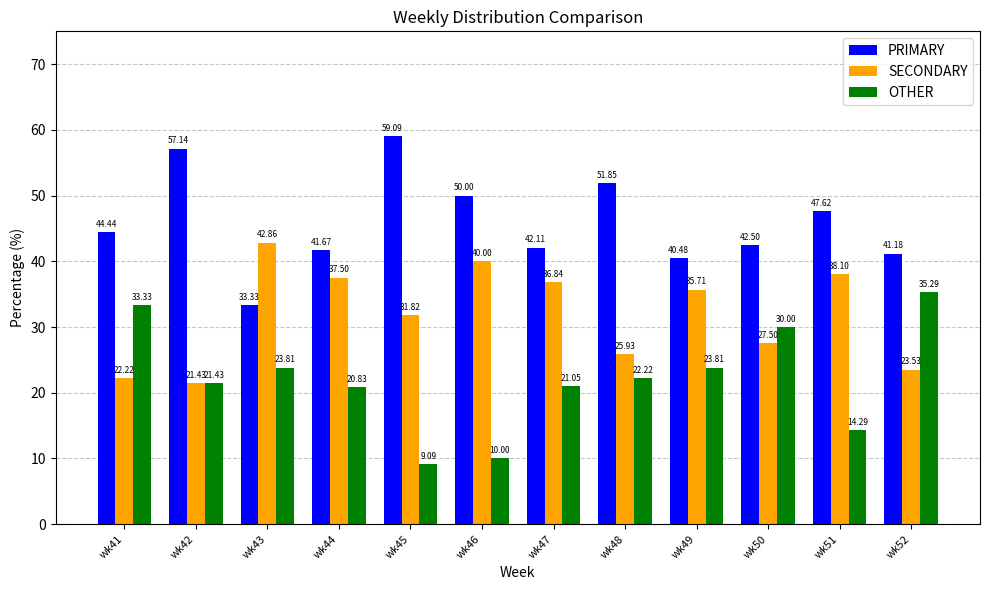

Which series has the widest spread of values?

OTHER